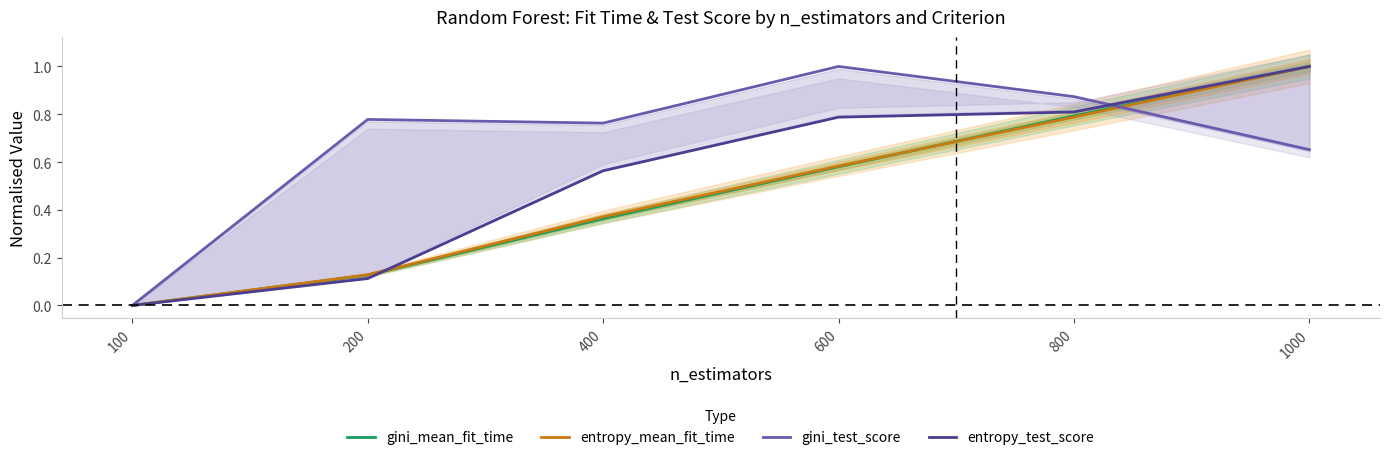

What are all the series names shown in the legend?

gini_mean_fit_time, entropy_mean_fit_time, gini_test_score, entropy_test_score